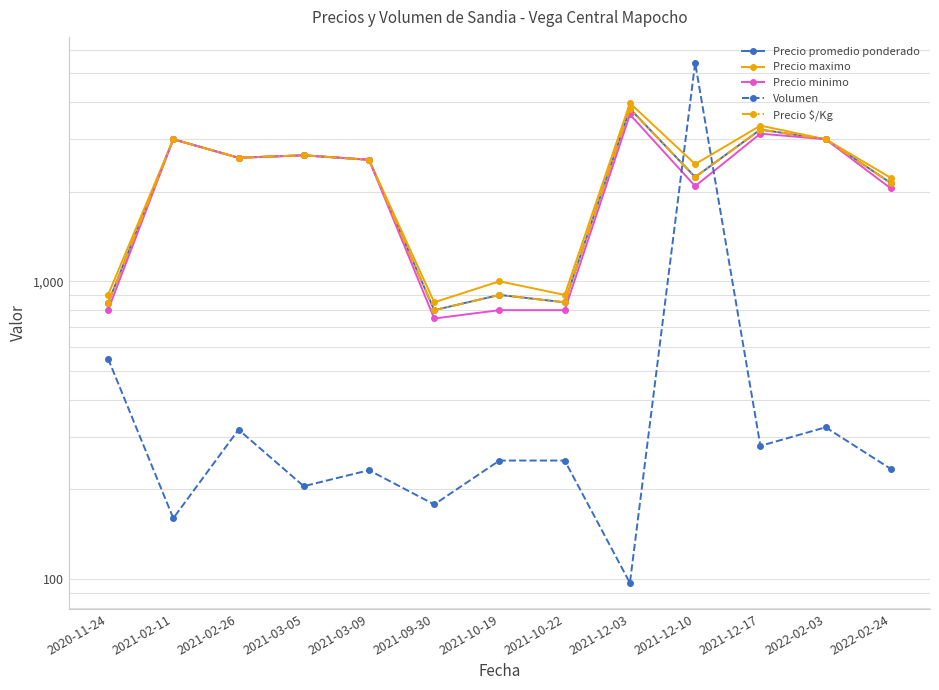

In Volumen, how many points are higher than both neighbors (excluding endpoints)?

4